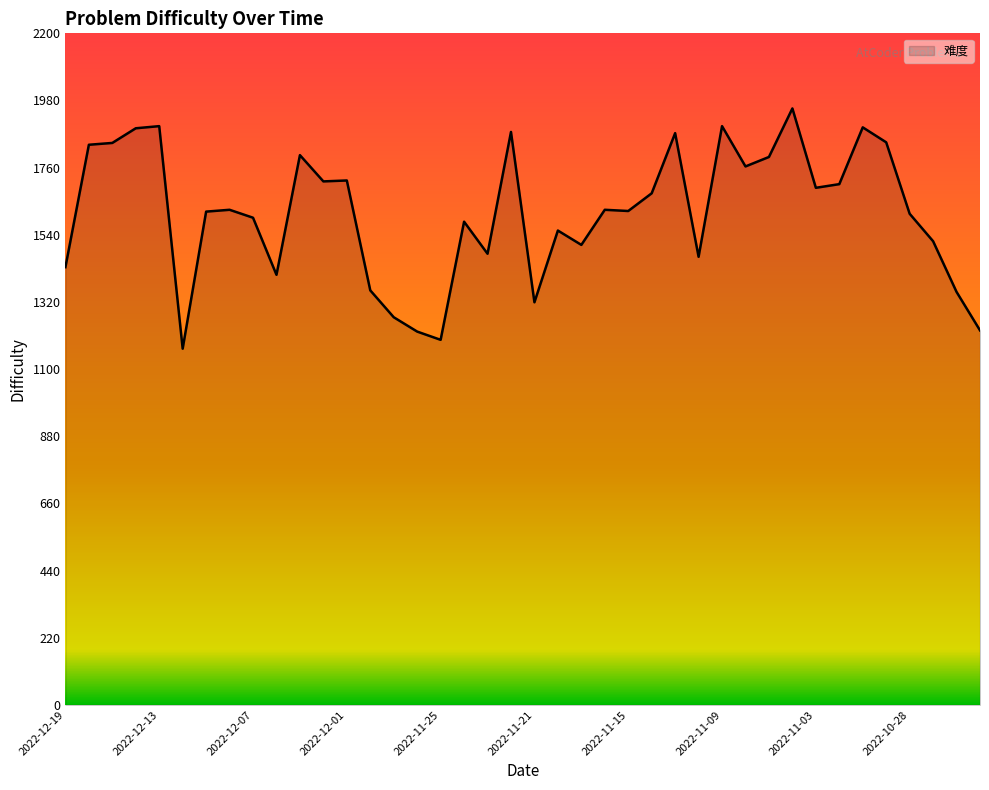

What is the maximum value shown in the chart?

1954